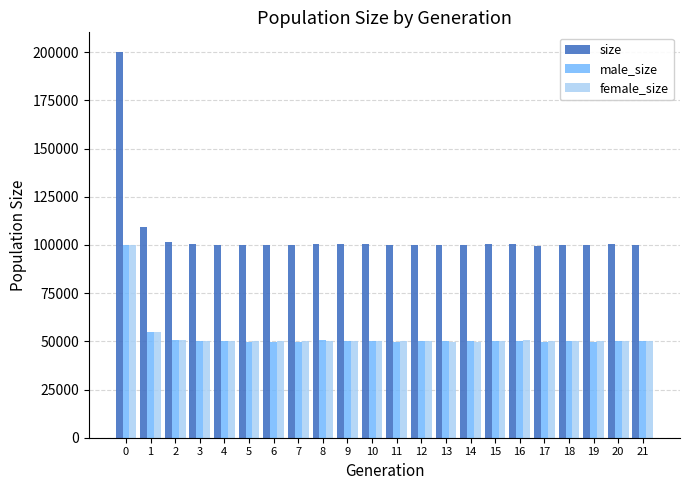

What is the average value of the size series?

105149